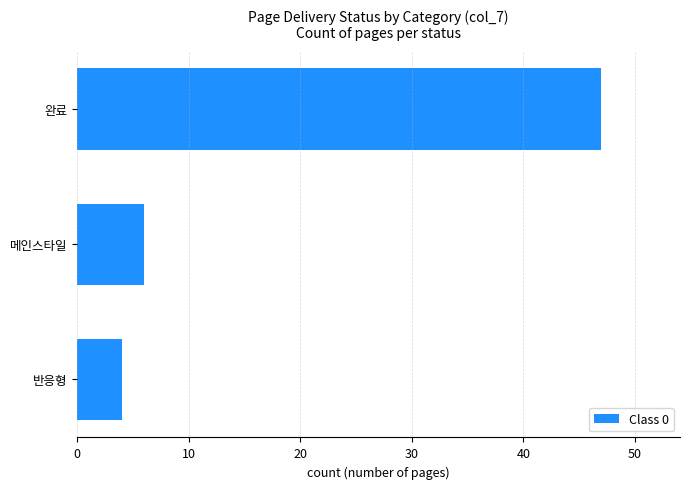

Reading bottom to top, what are all the values shown in this chart?

반응형=4	메인스타일=6	완료=47